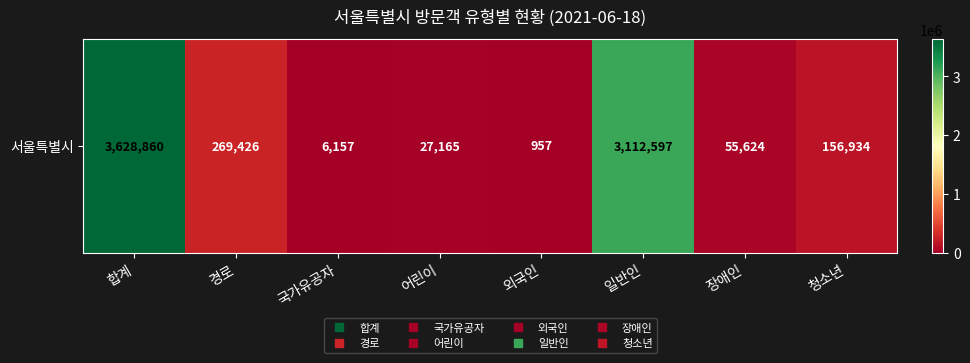

True or false: the data shows 3112597 at 일반인.

True